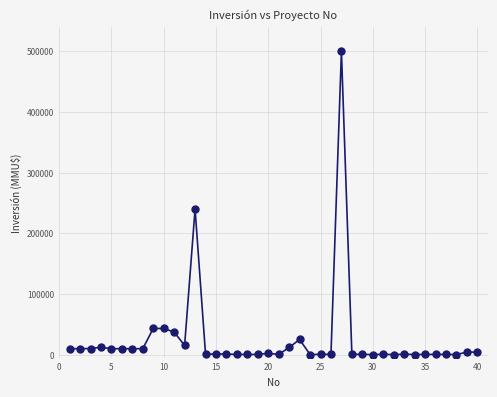

What is the range of X values (max minus min)?

39